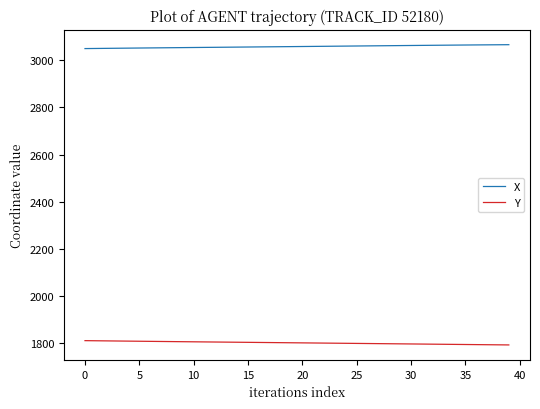

What is the highest value of the X series?

3066.4